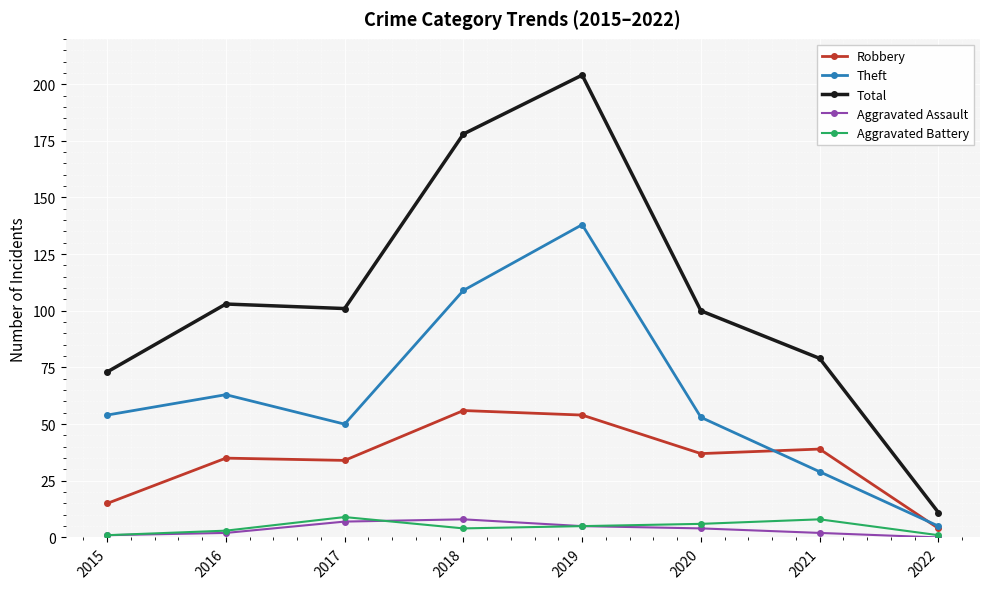

Where is the first local maximum for Aggravated Battery?

2017